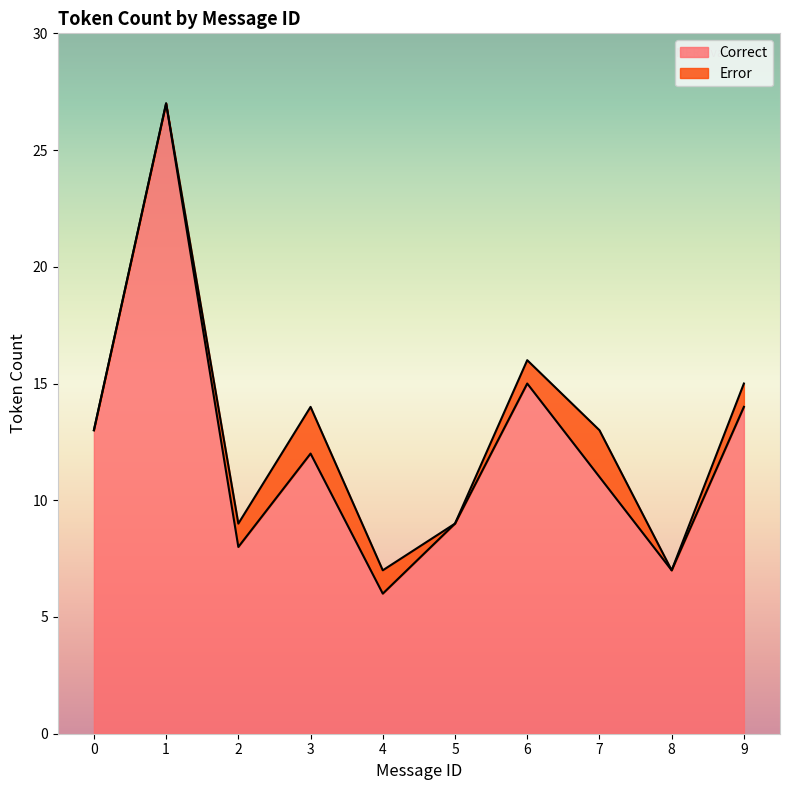

What is the minimum value shown in the chart?

6